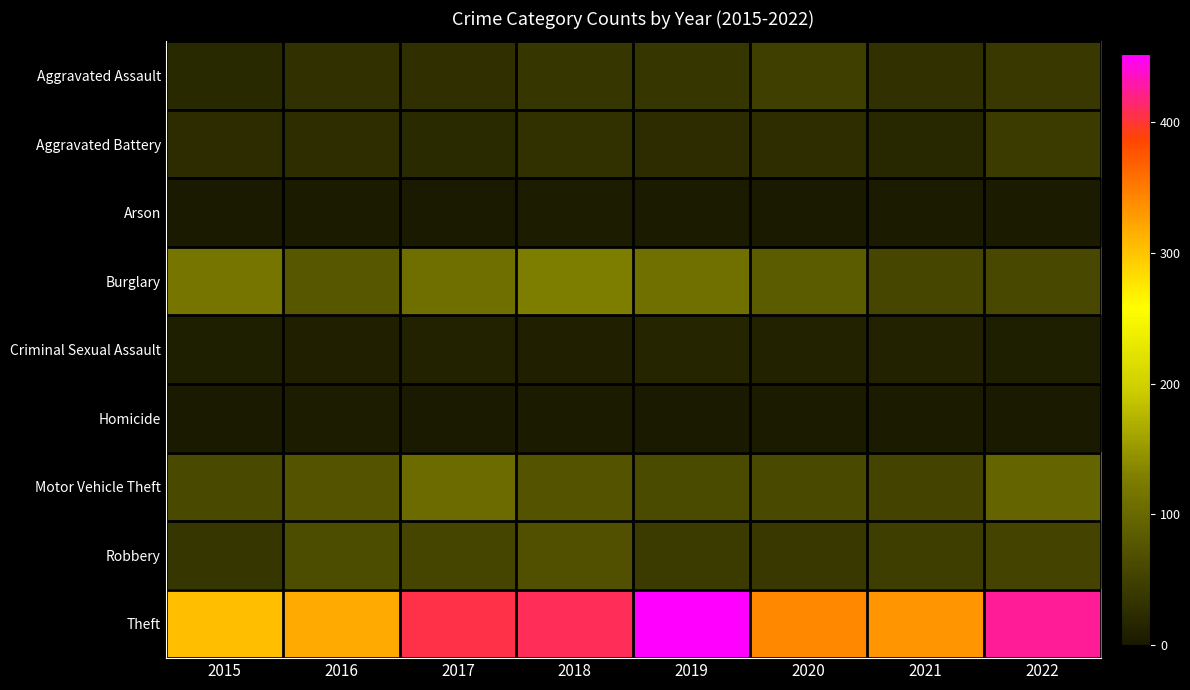

Which series has the largest total across all categories?

Theft